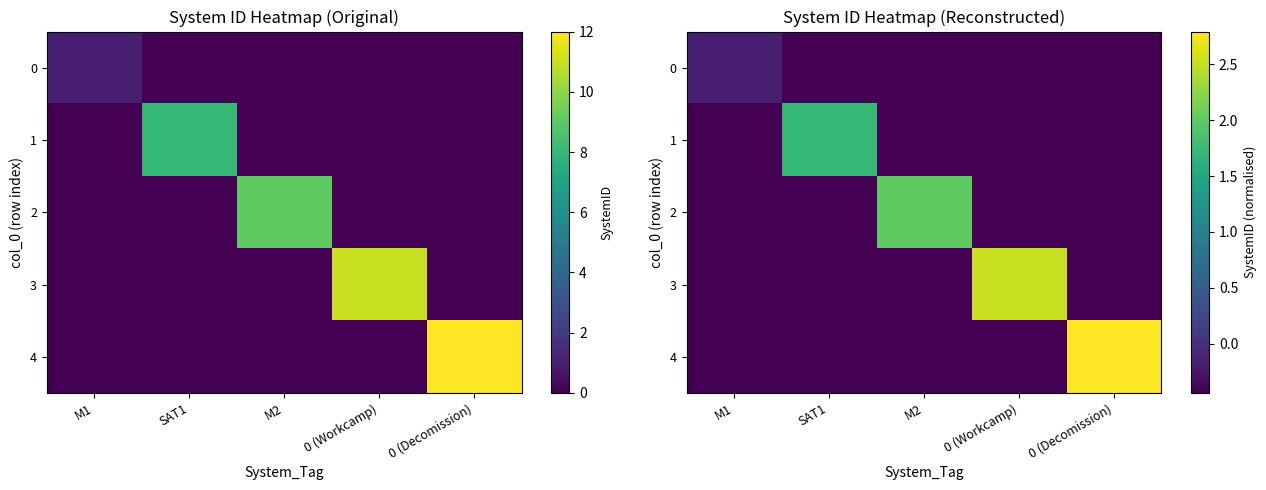

Which category has the lowest value across all series?

SAT1